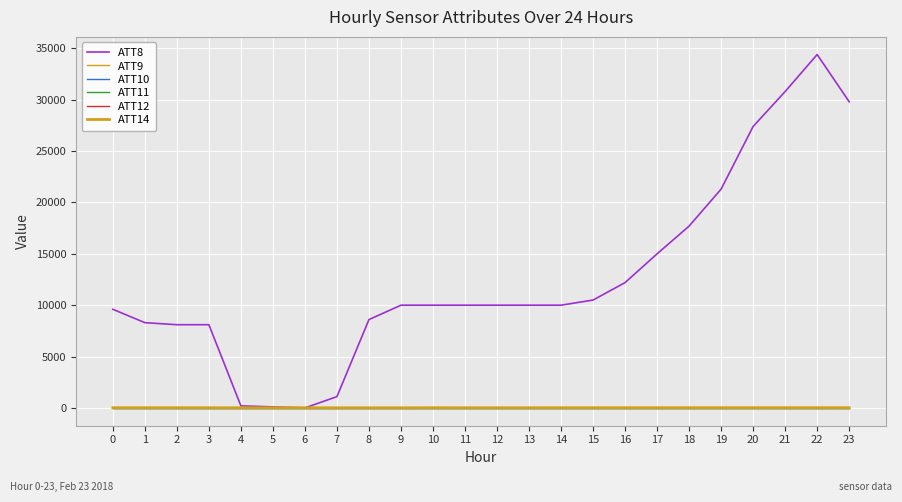

Reading left to right, list all the values displayed in this chart.

ATT8: 9600.0	8300.0	8100.0	8100.0	200.0	100.0	0.0	1100.0	8600.0	10000.0	10000.0	10000.0	10000.0	10000.0	10000.0	10500.0	12200.0	15000.0	17700.0	21300.0	27400.0	30800.0	34400.0	29800.0
ATT9: -10.0	-10.0	-10.0	-10.0	-10.0	-10.0	-10.0	-10.0	-10.0	-10.0	-10.0	-10.0	-10.0	-10.0	-10.0	-10.0	-10.0	-10.0	-10.0	-10.0	-10.0	-10.0	-10.0	-10.0
ATT10: -10.0	-10.0	-10.0	-10.0	-10.0	-10.0	-10.0	-10.0	-10.0	-10.0	-10.0	-10.0	-10.0	-10.0	-10.0	-10.0	-10.0	-10.0	-10.0	-10.0	-10.0	-10.0	-10.0	-10.0
ATT11: -10.0	-10.0	-10.0	-10.0	-10.0	-10.0	-10.0	-10.0	-10.0	-10.0	-10.0	-10.0	-10.0	-10.0	-10.0	-10.0	-10.0	-10.0	-10.0	-10.0	-10.0	-10.0	-10.0	-10.0
ATT12: 0.4	3.0	2.8	2.4	0.9	0.7	2.8	2.8	1.9	2.1	5.2	5.0	4.8	5.9	10.5	9.8	9.5	13.8	13.8	10.2	9.4	9.2	8.4	4.2
ATT14: 18.1	17.3	15.9	14.1	13.8	14.9	14.6	11.5	11.0	10.7	15.4	13.0	13.7	14.2	14.6	16.1	19.0	18.3	20.4	20.8	21.3	21.8	20.8	21.9